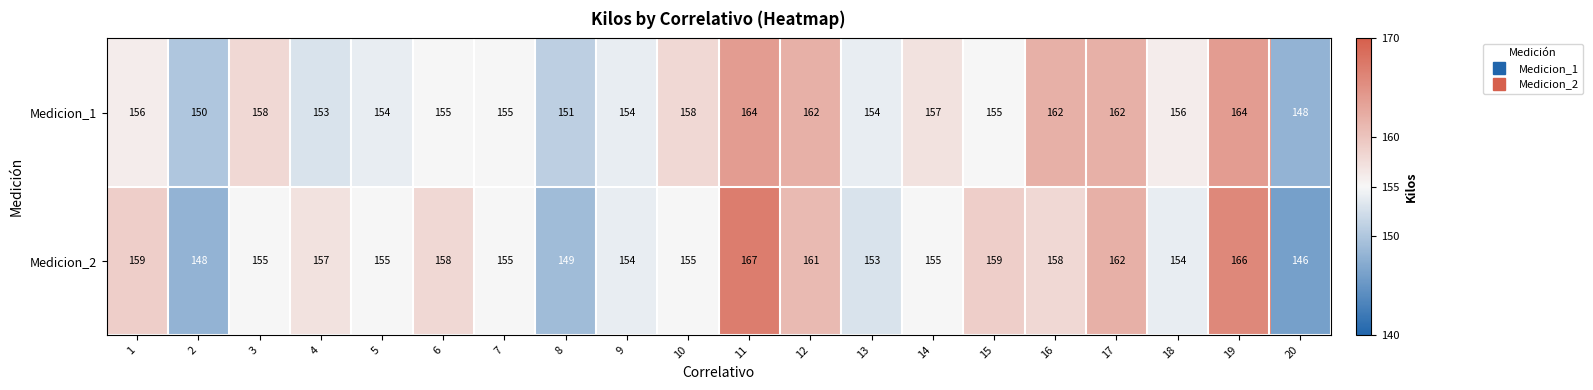

What is the difference between the Medicion_1 values at 9 and 17?

8